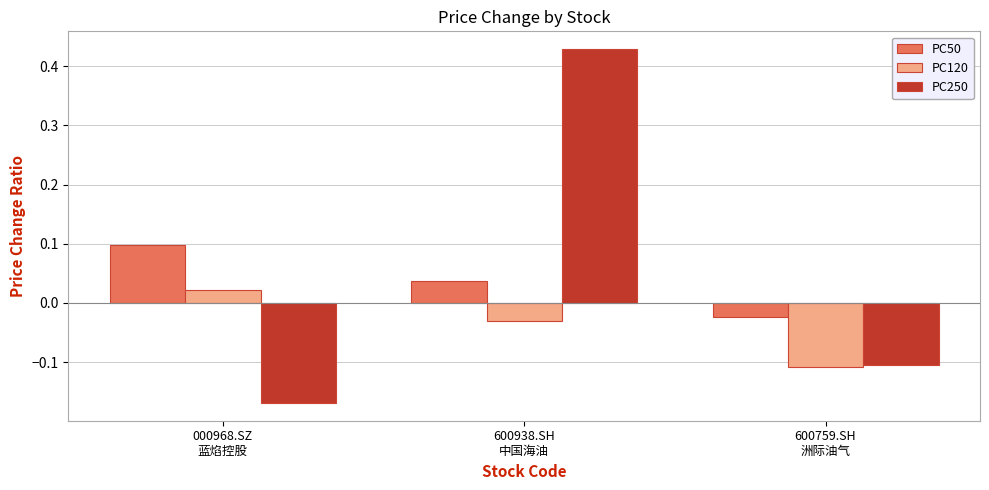

What position from the right is 600759.SH
洲际油气?

1